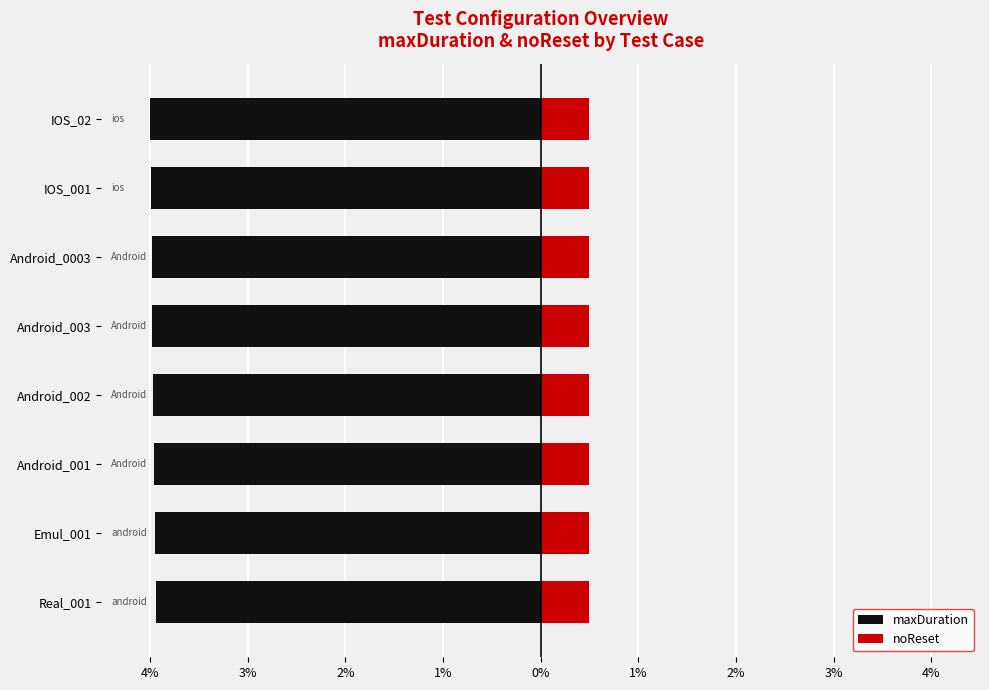

What is the highest value of the maxDuration series?

-3.9